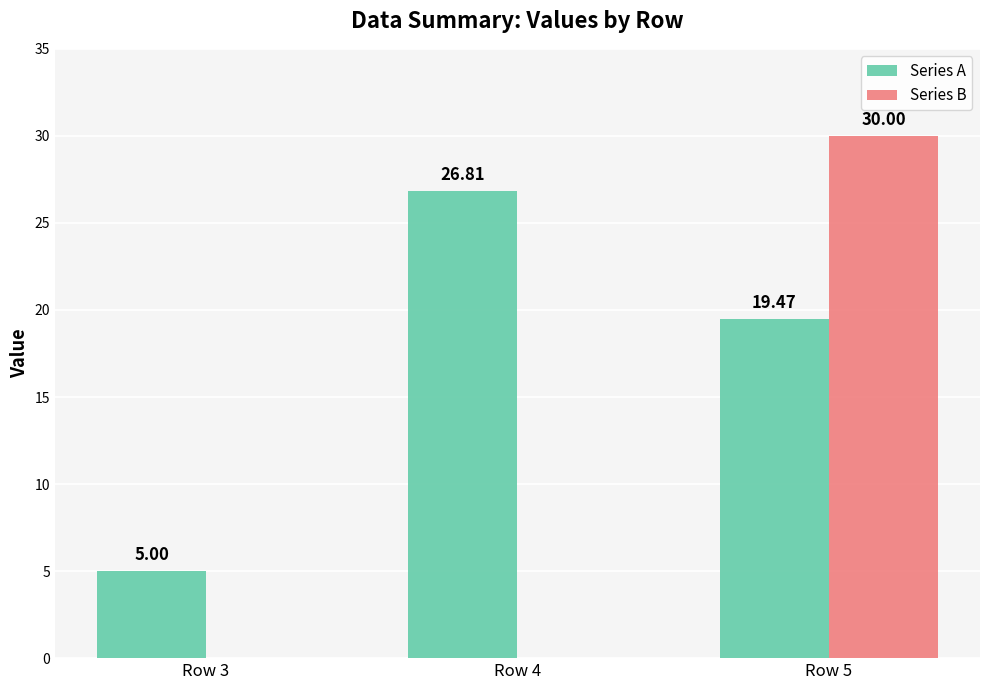

The value of Series A at Row 3 is 5.0. True or false?

True